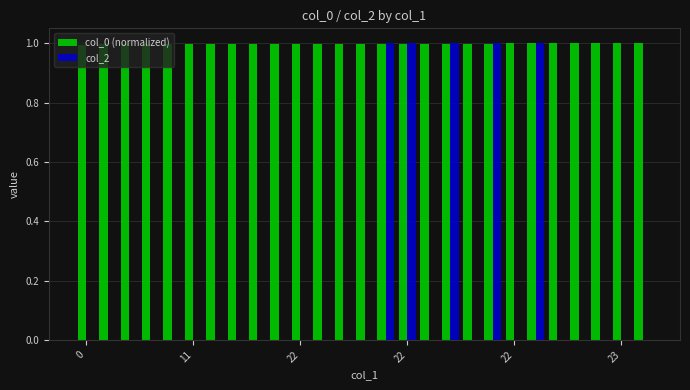

Which series has the largest total across all categories?

col_0 (normalized)